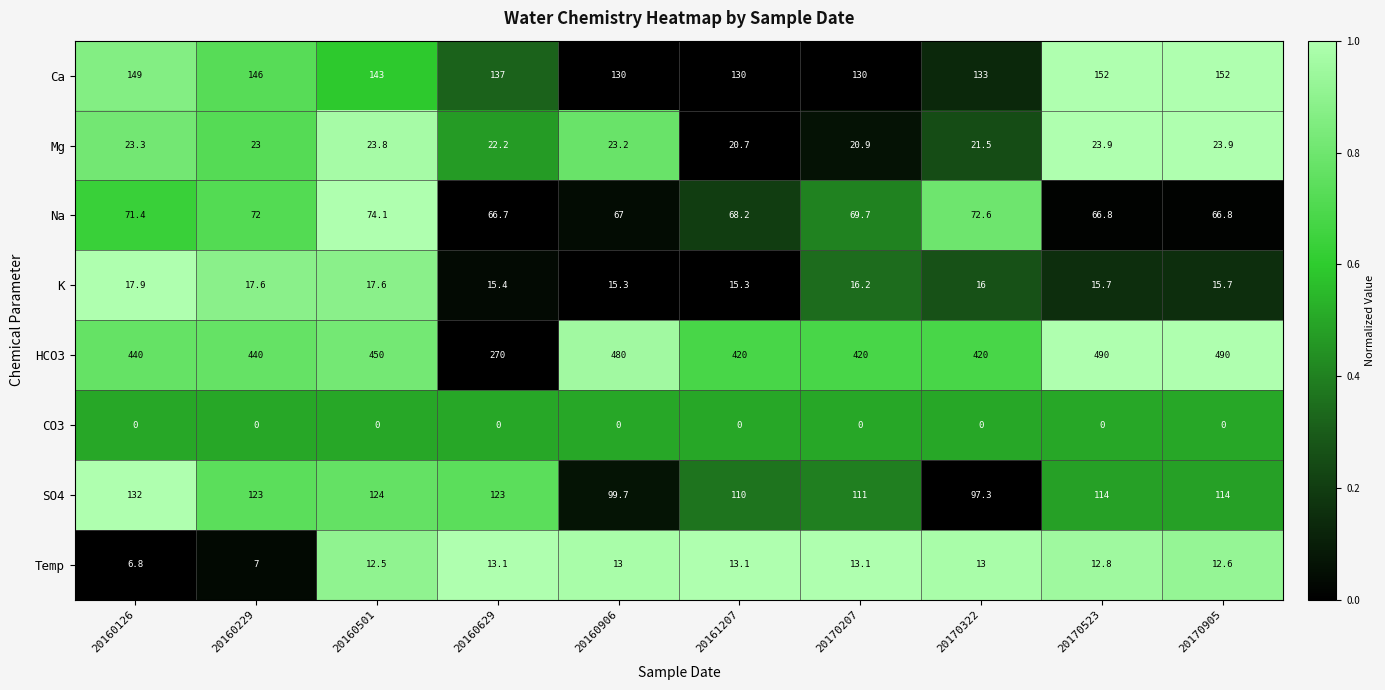

What is the maximum value for SO4?

132.0